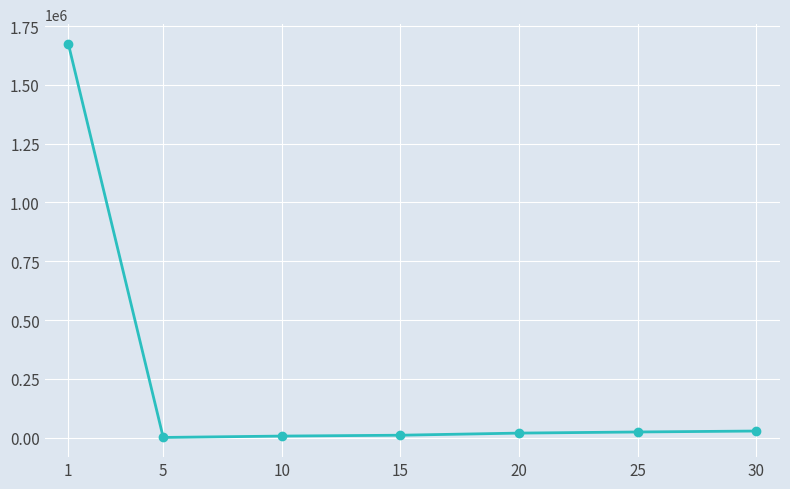

The value at 10 is 6178.6. True or false?

True